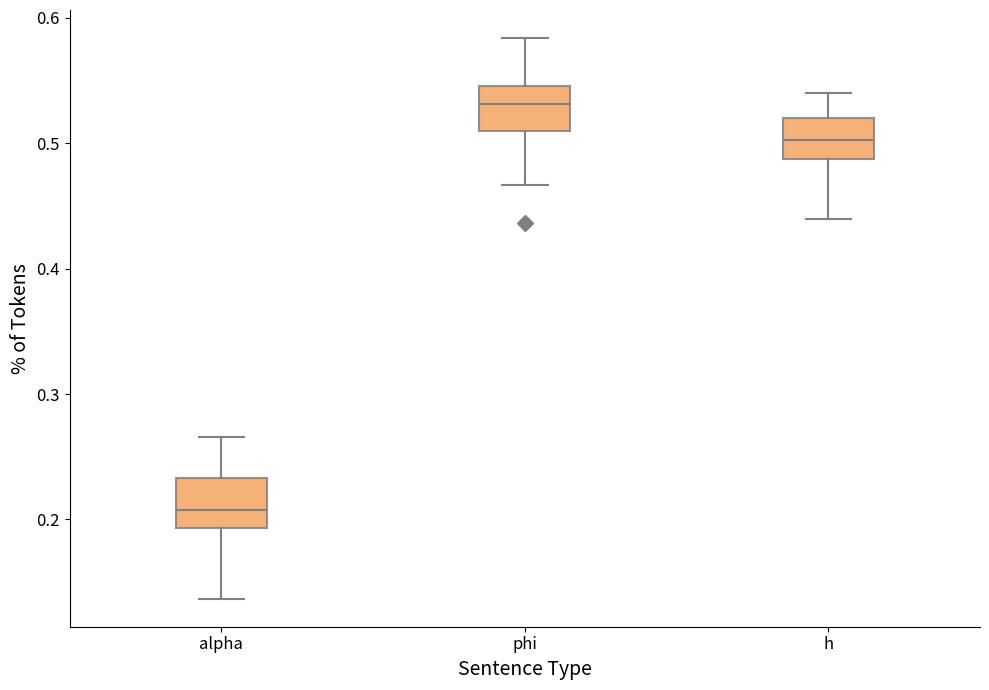

Where does the lower whisker of the box for phi end on the y-axis? The values are not printed on the chart, so give them approximately, as read against the axis.

0.47